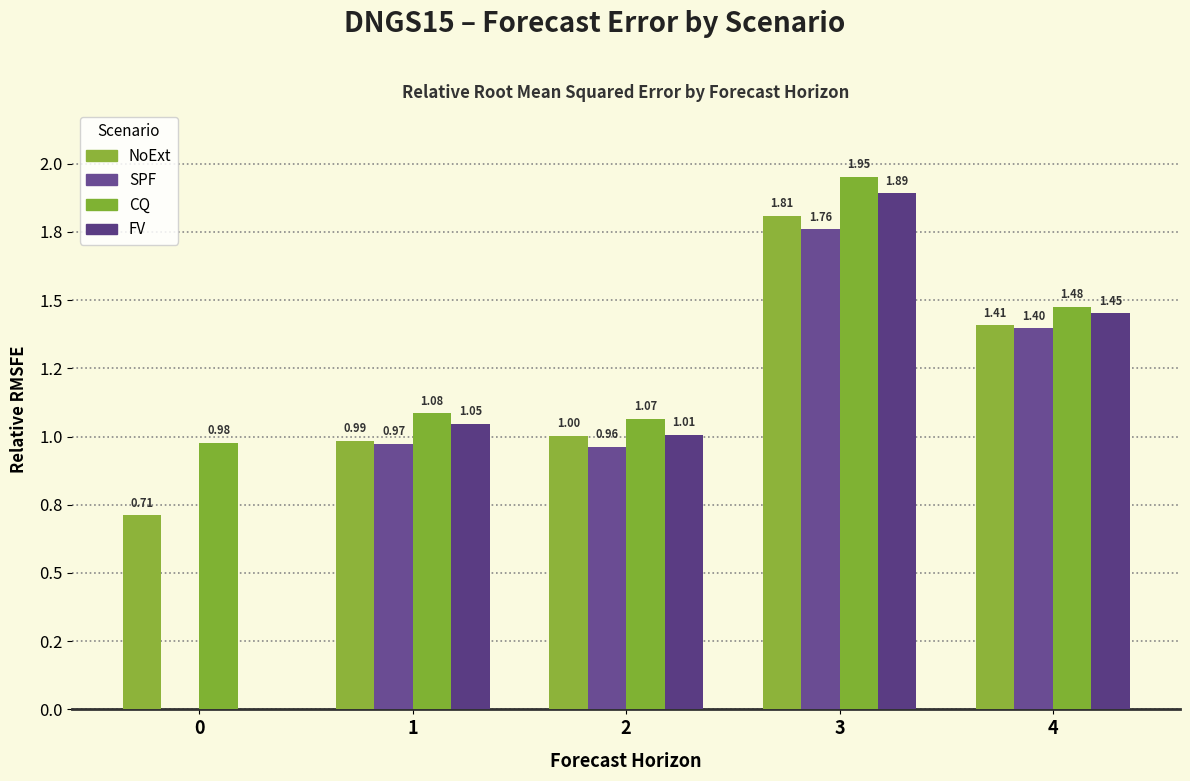

Are the bars horizontal?

No